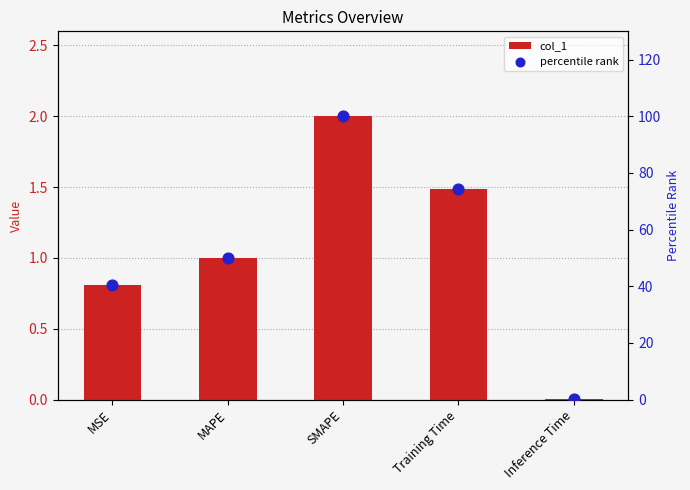

Which series contains the highest Y value?

percentile rank